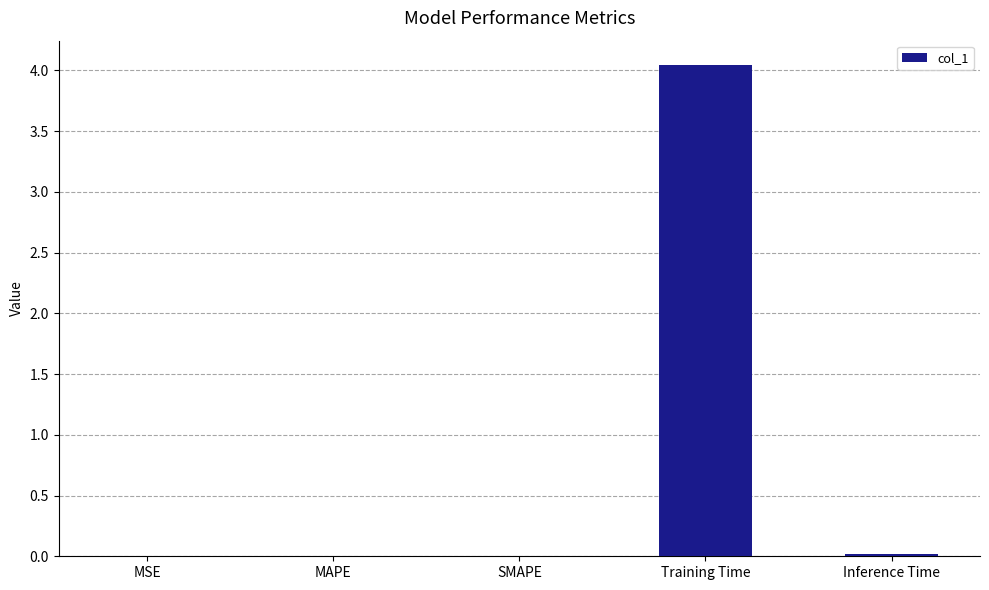

How many data points does each series have?

5